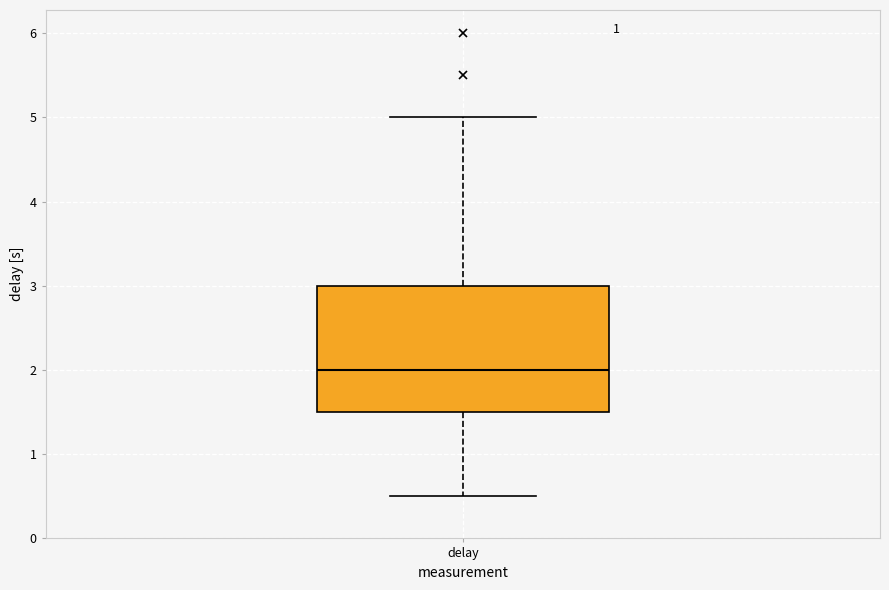

Read this box plot against the y-axis: the position of the median line, the range covered by the box, and the ends of both whiskers. The values are not printed on the chart, so give them approximately, as read against the axis.

median 2.0, box 1.5 to 3.0, whiskers 0.5 to 5.0